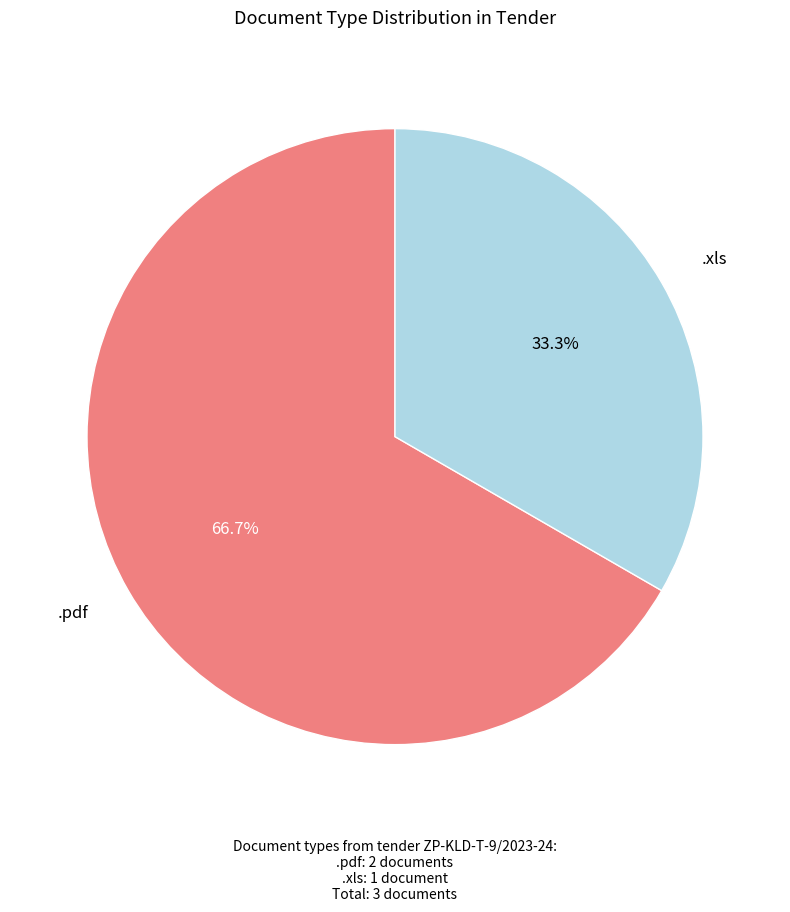

Count the number of slices in the pie.

2